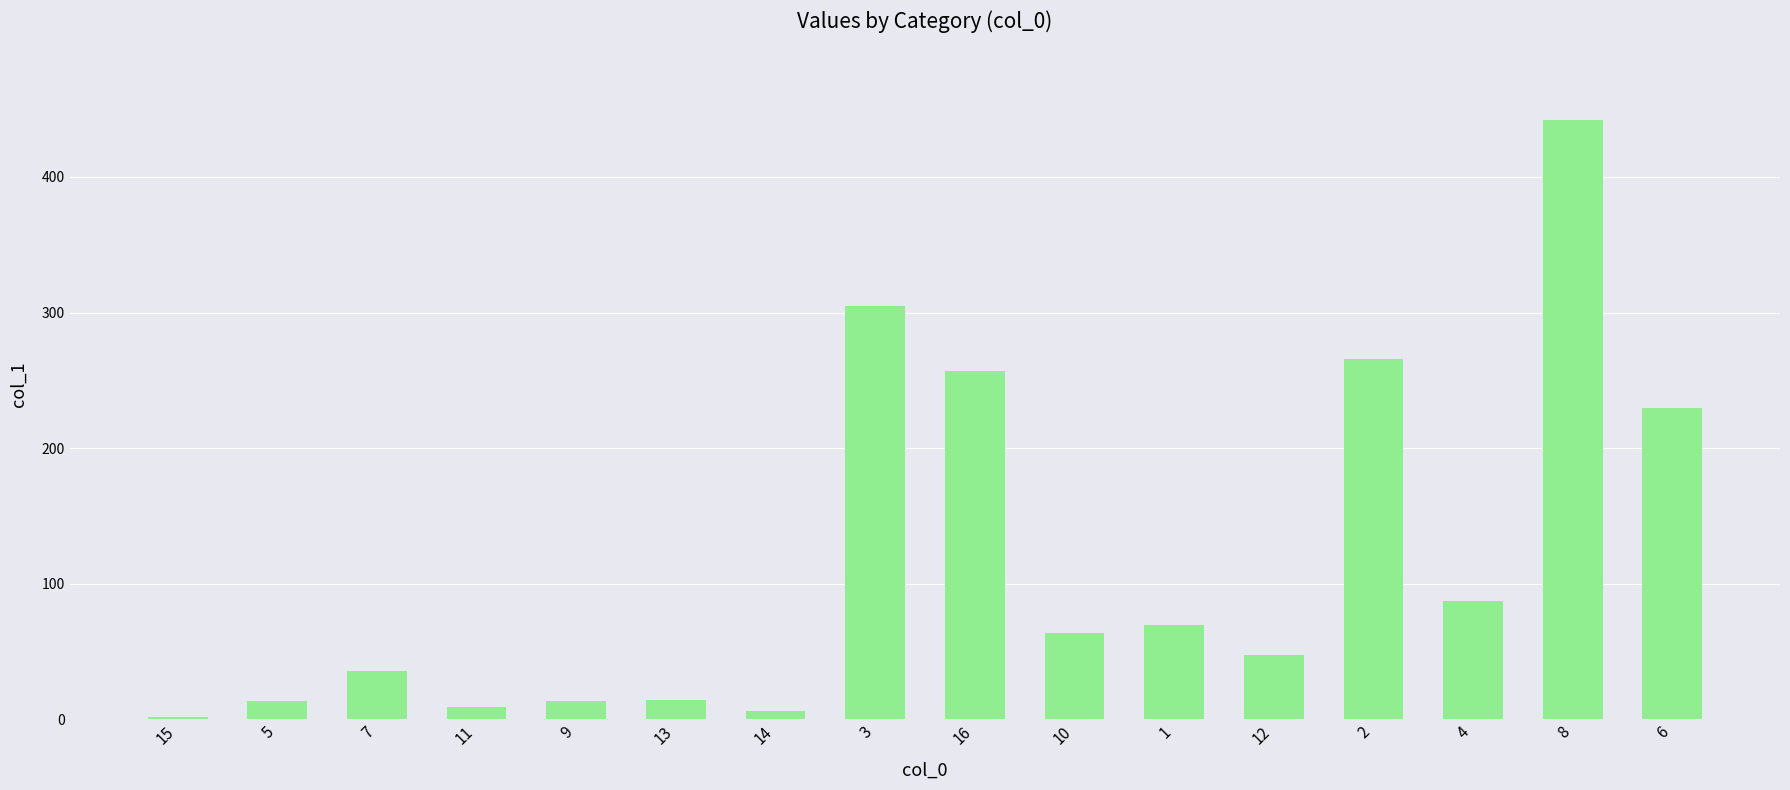

What is the sum of the values at 10 and 16?

320.6